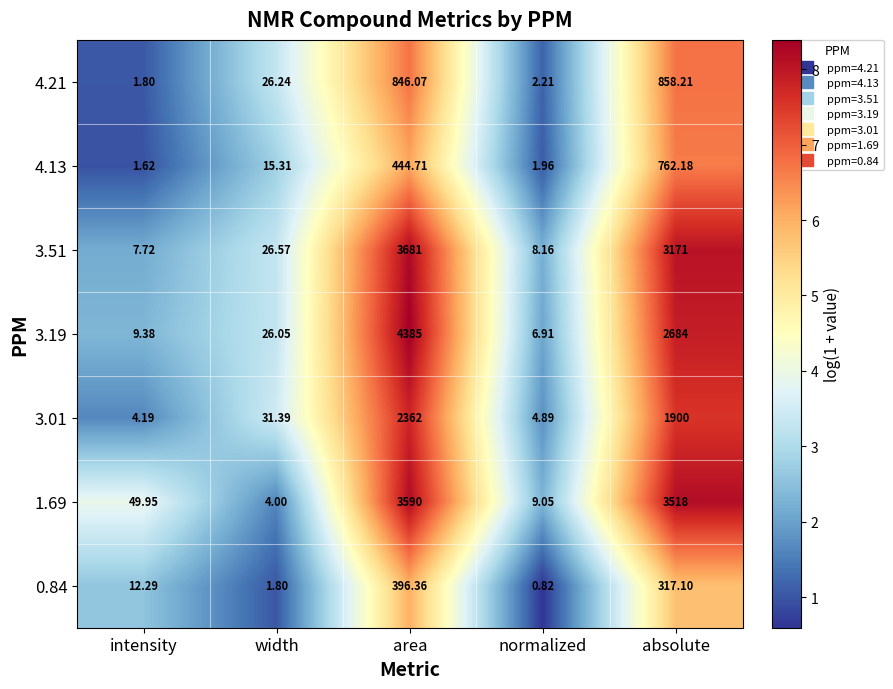

At which category does the chart reach its minimum across all series?

normalized